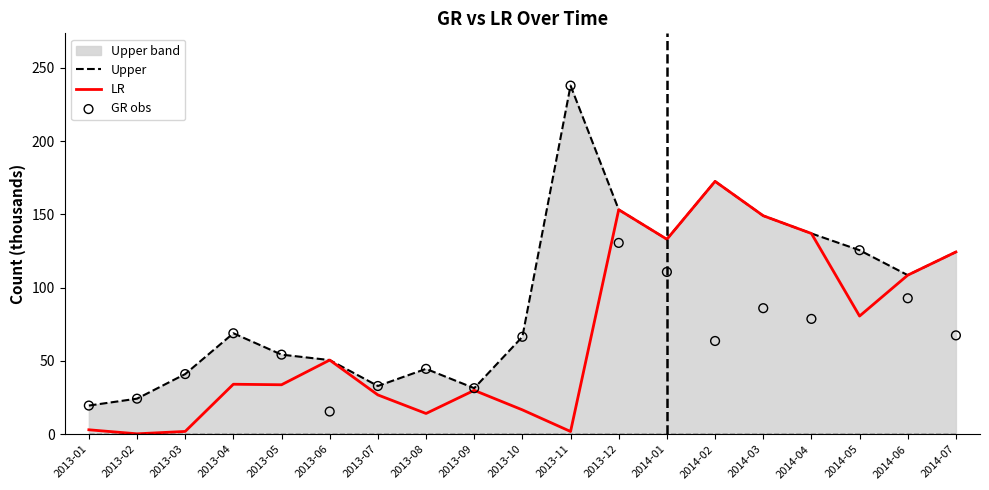

Which series contains the highest Y value?

Upper